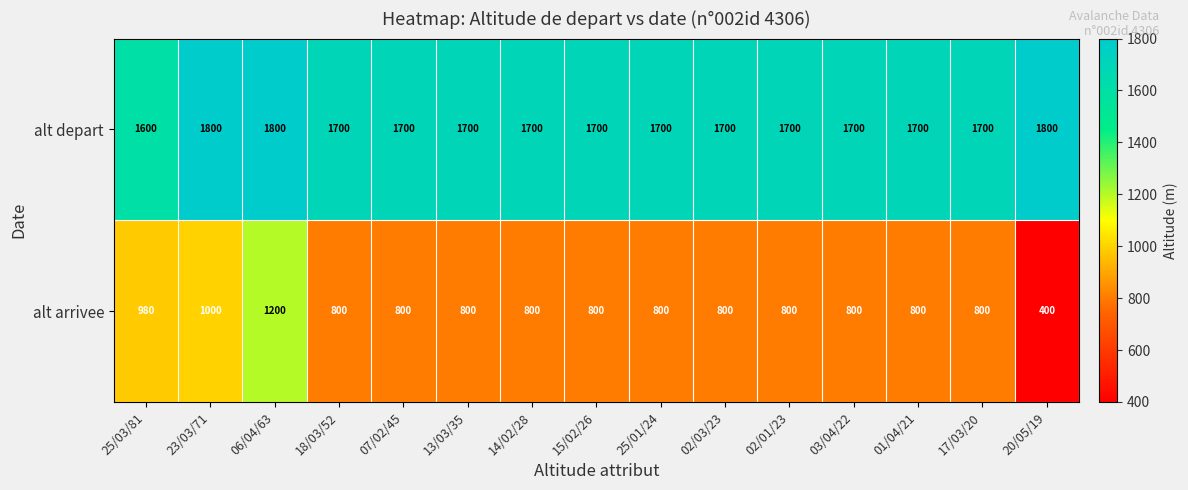

What is the spread (max minus min) of values at 14/02/28?

900